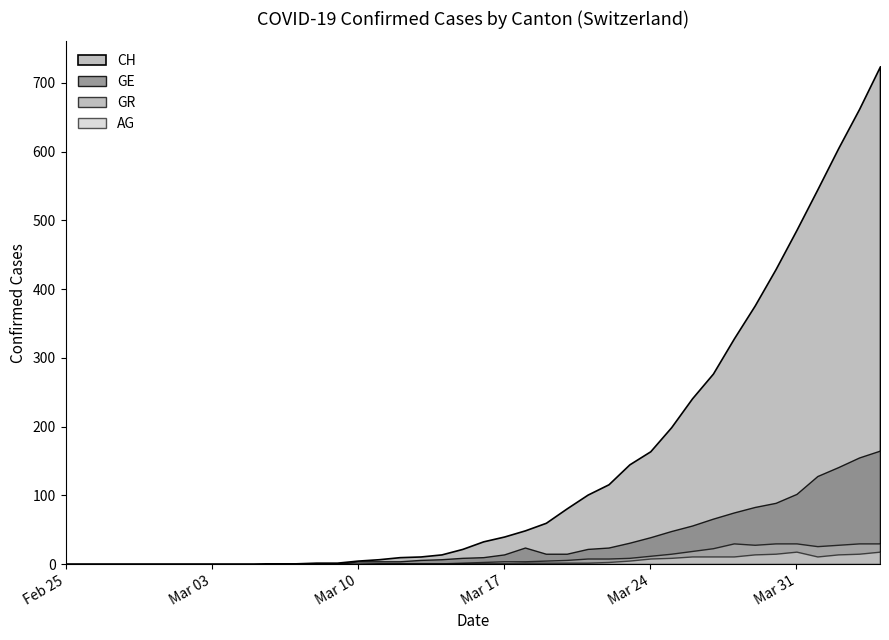

Rank the series at 2020-03-23 from highest to lowest value.

CH, GE, GR, AG